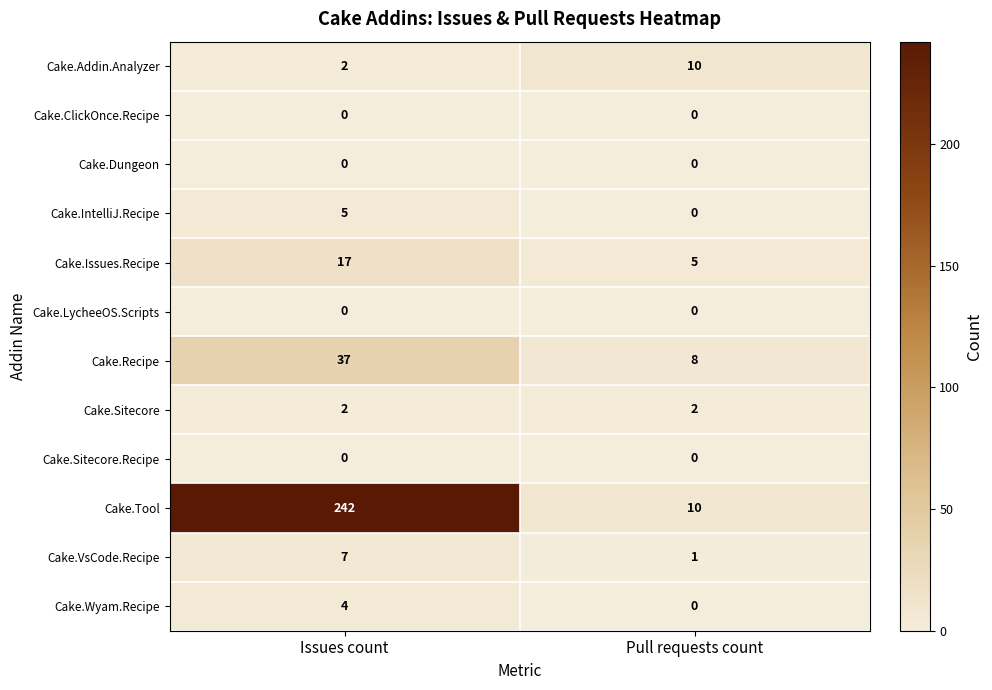

What is the sum of all Cake.VsCode.Recipe values?

8